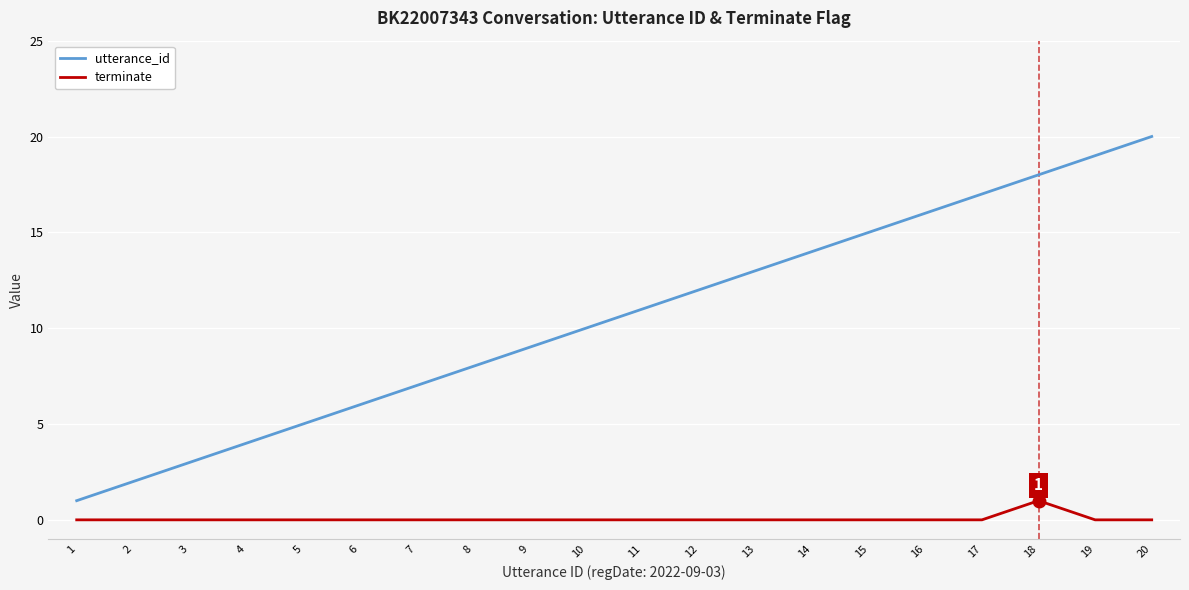

Which series has the largest range (max minus min)?

utterance_id